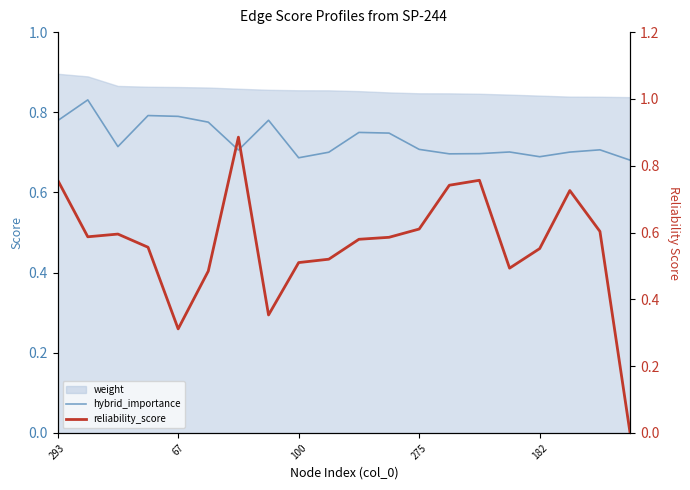

What is the value of the reliability_score point at the 3rd from the left?

0.6